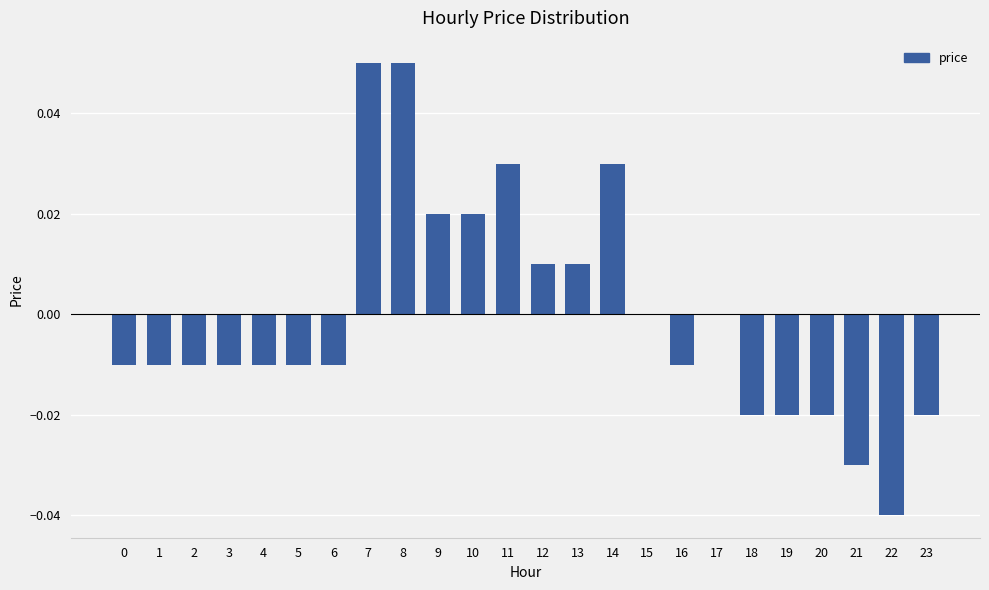

Count the values in the range 0 to 1.

10